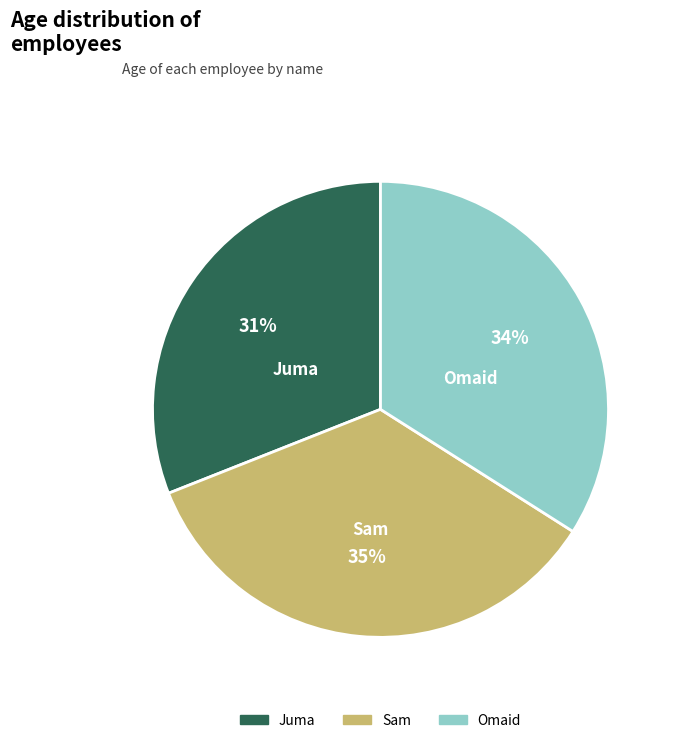

Which has a higher value, Sam or Omaid?

Sam